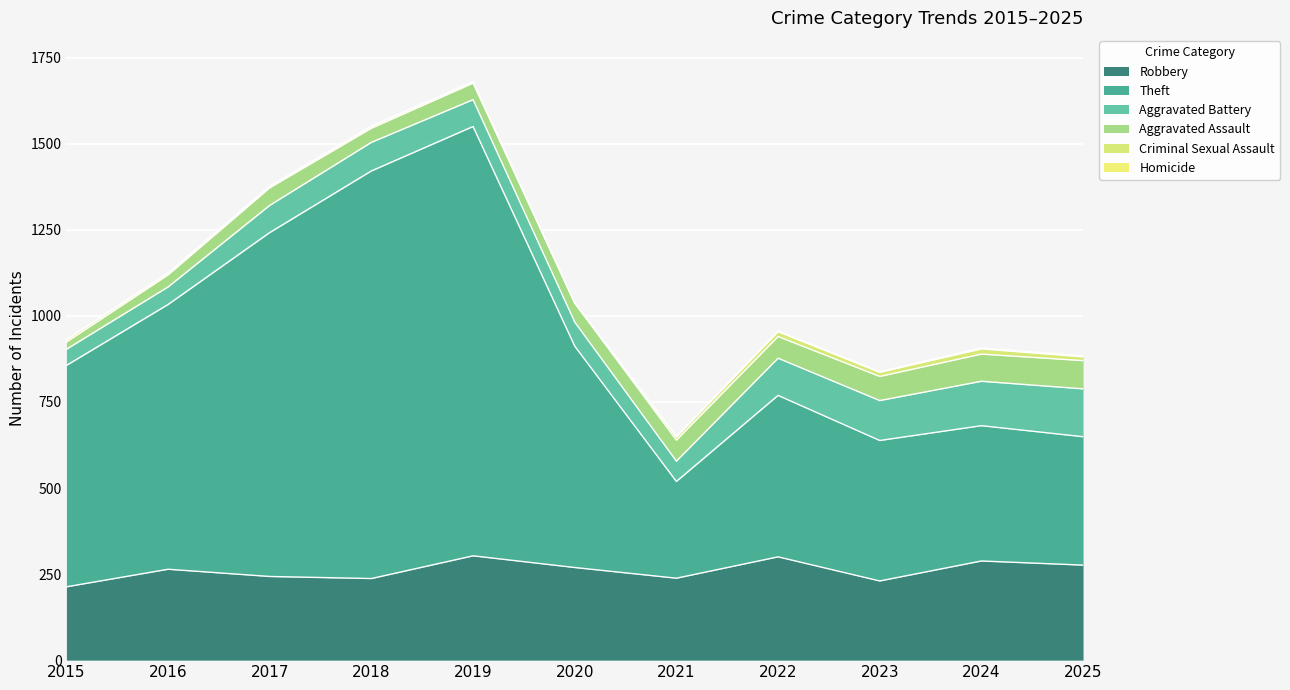

What is the average value of the Homicide series?

2